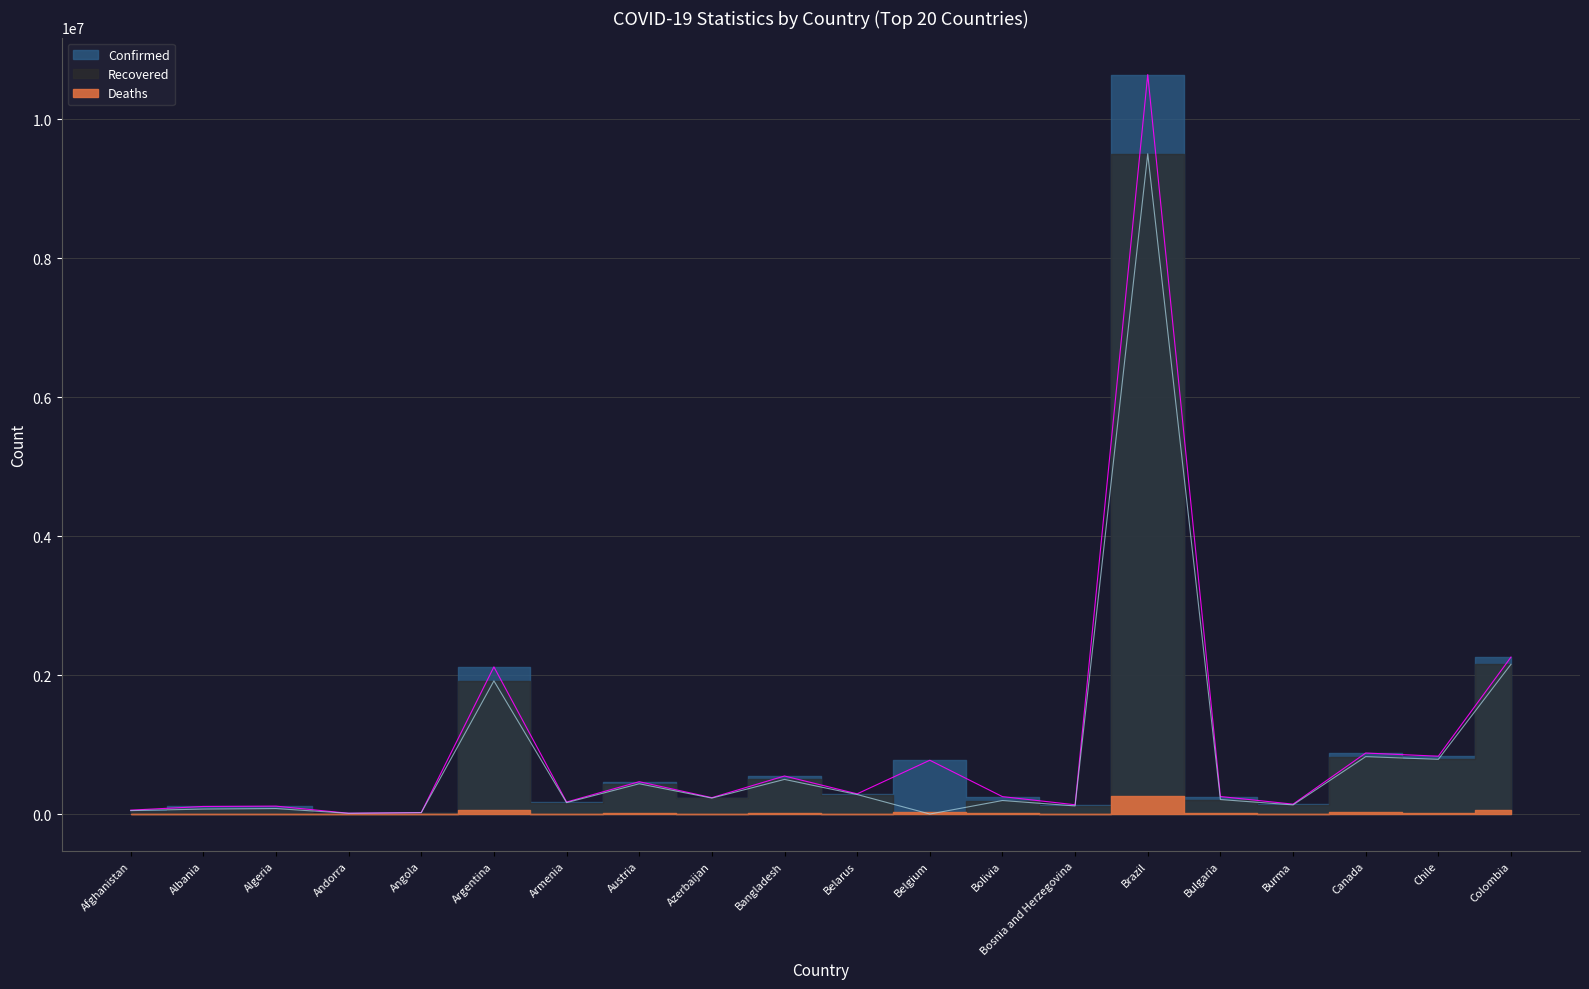

Which category has the highest value across all series?

Brazil